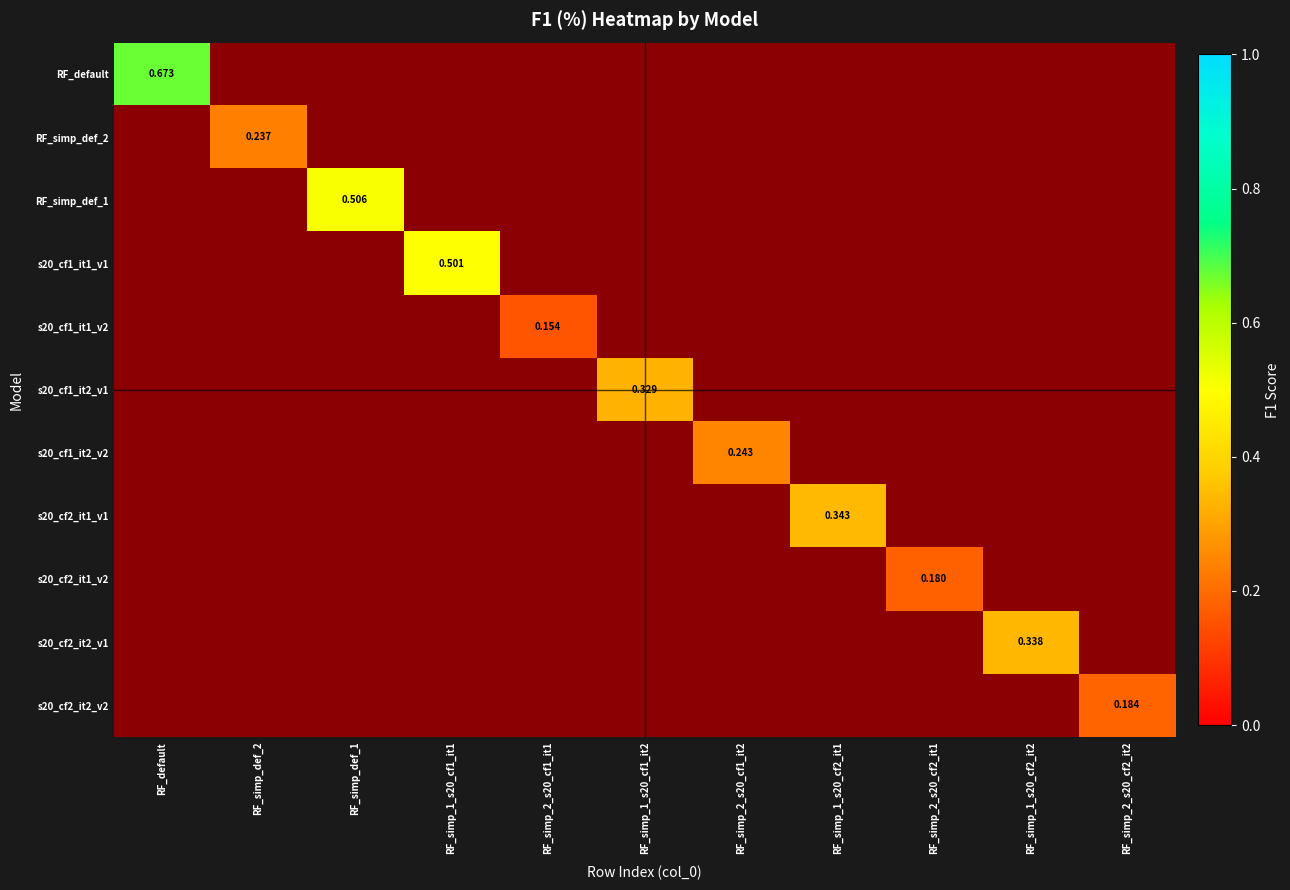

How many values in s20_cf2_it2_v1 are above zero?

1